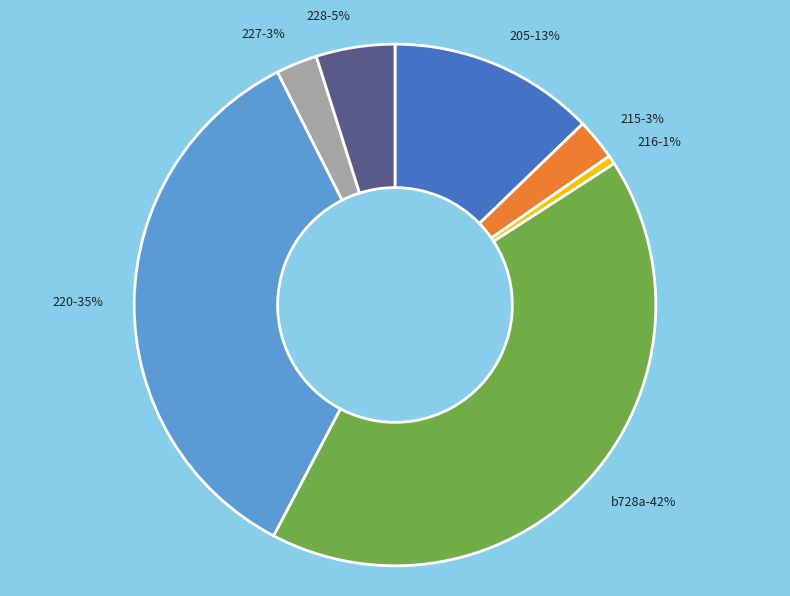

True or false: 227 accounts for 3% of the total.

True